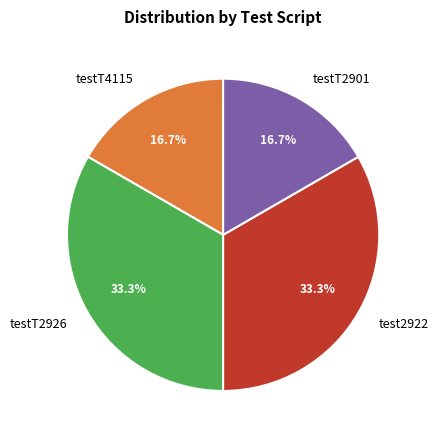

Combined, do testT2926 and test2922 account for over 50%?

Yes